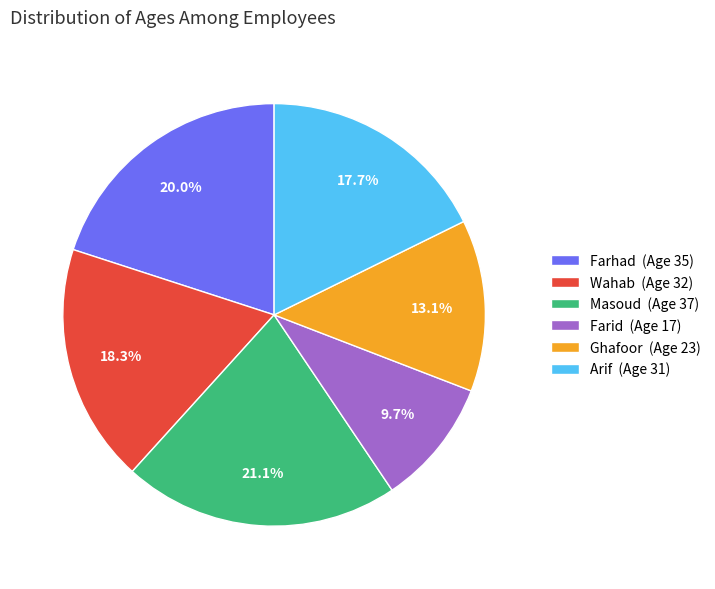

Combined, do Farhad and Ghafoor account for over 50%?

No